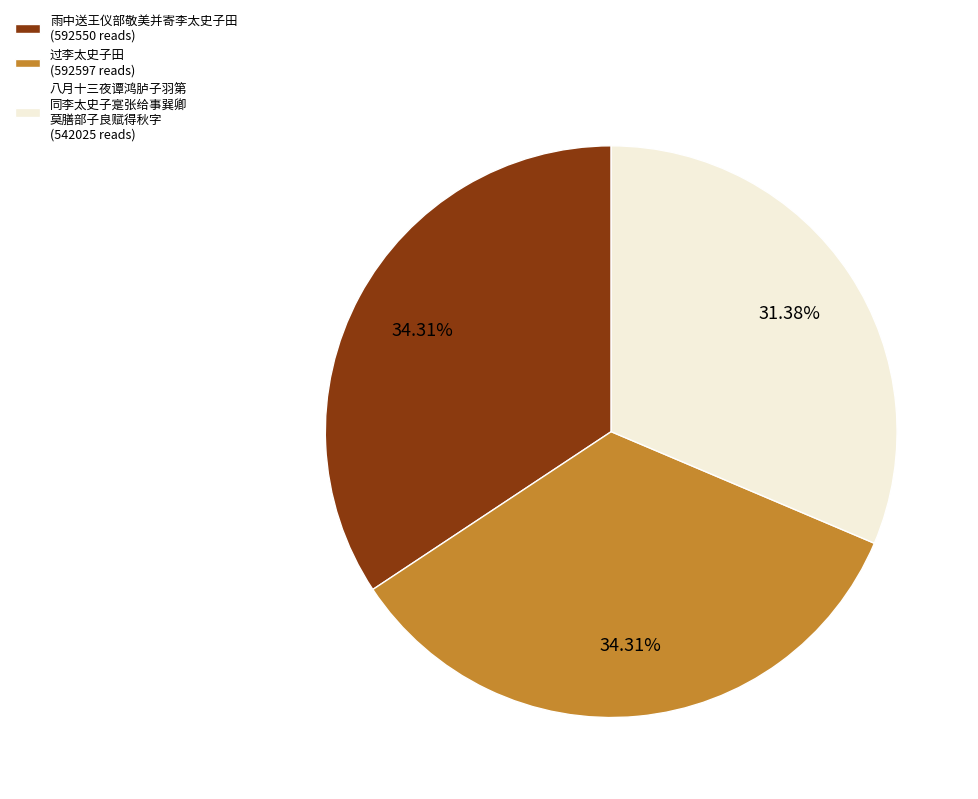

Which category has the smallest portion of the pie?

八月十三夜谭鸿胪子羽第 同李太史子寔张给事巽卿 莫膳部子良赋得秋字 (542025 reads)